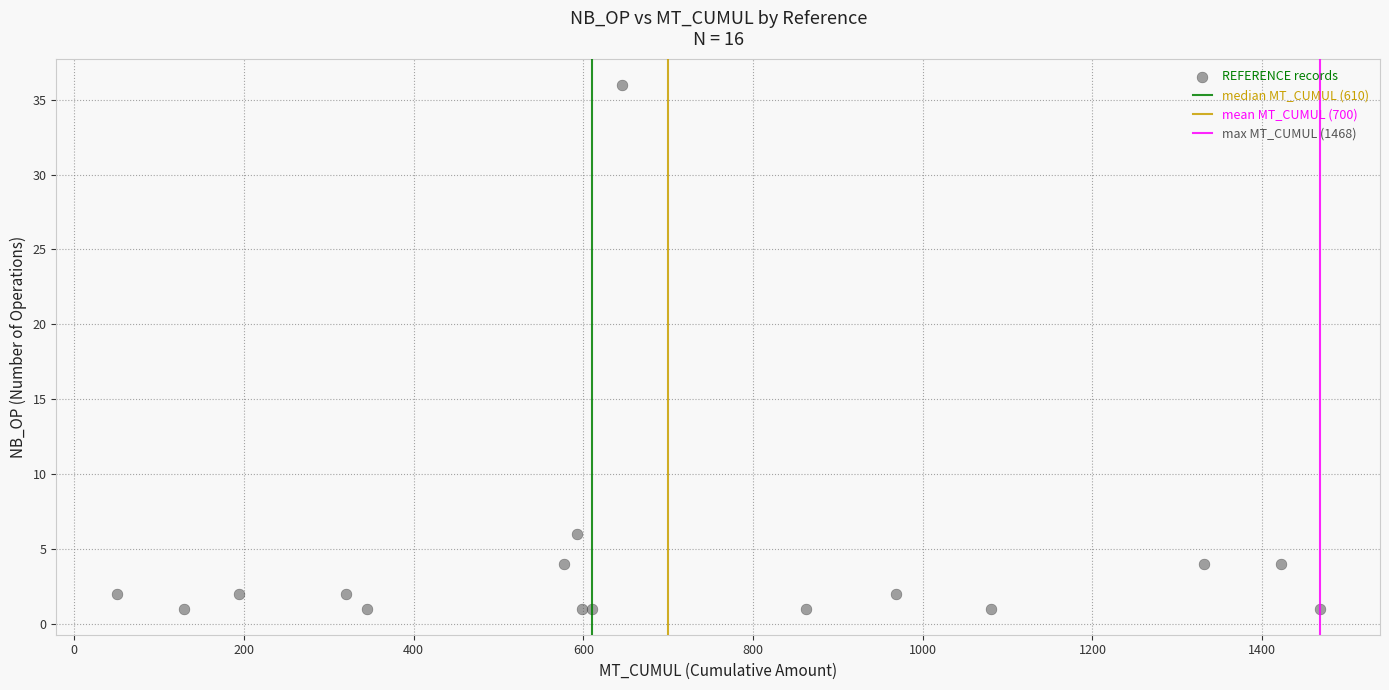

What Y value in the scatter plot is closest to 18?

6